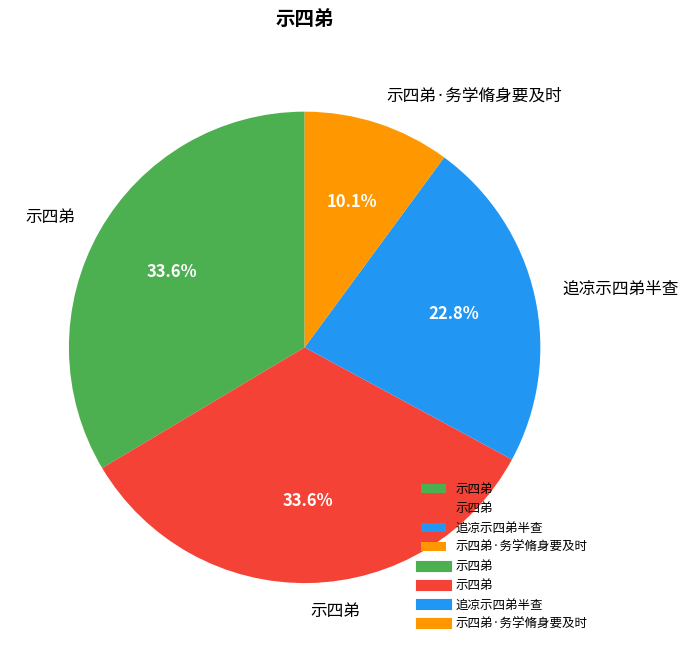

Is there any slice that represents more than half of the pie?

No